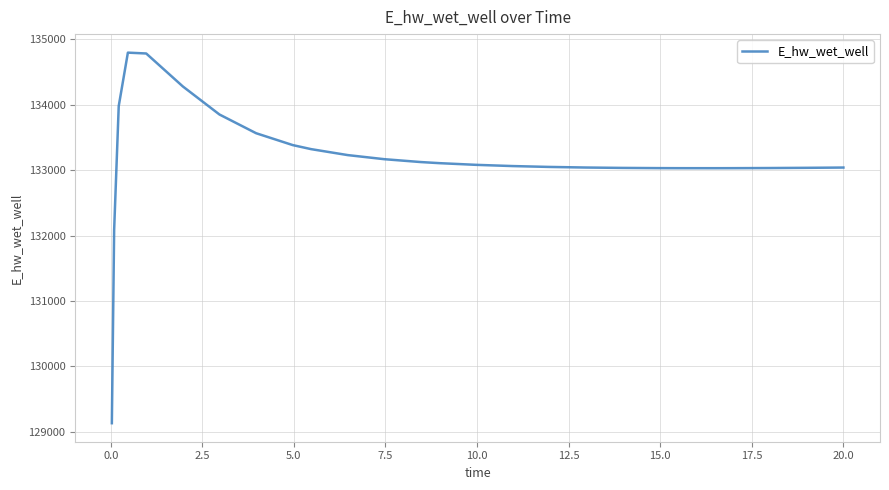

What is the difference between the maximum and minimum values?

5663.3